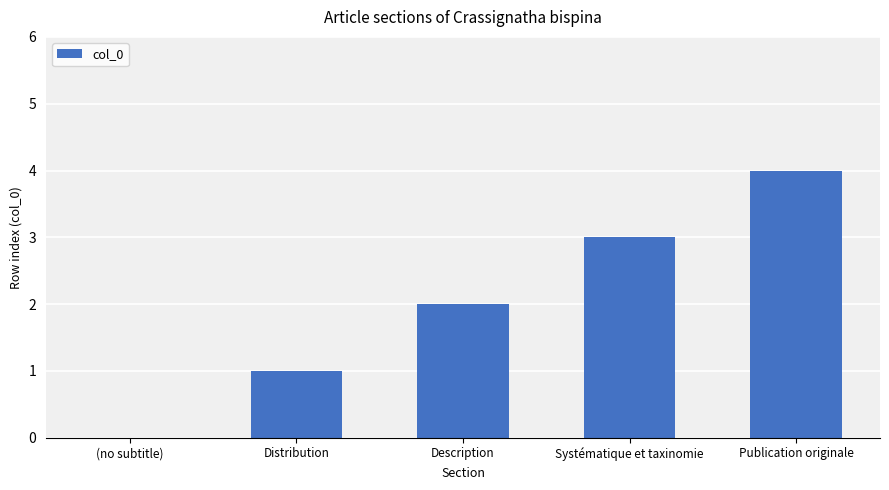

What is the ratio of the value at Publication originale to the value at Systématique et taxinomie?

1.3